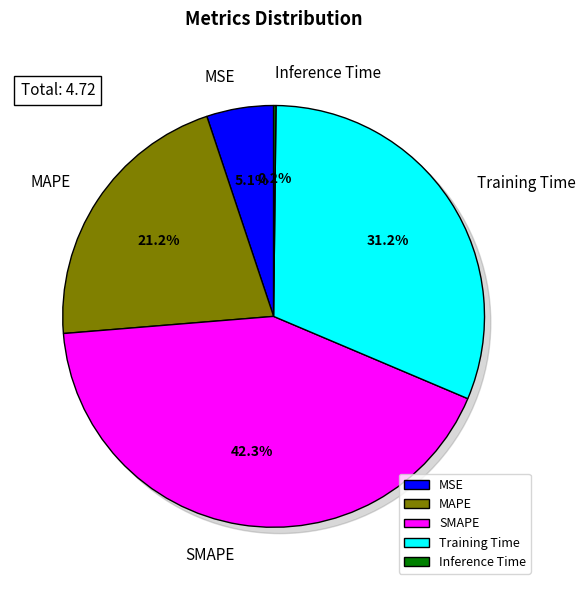

Does MSE represent more than half of the total?

No